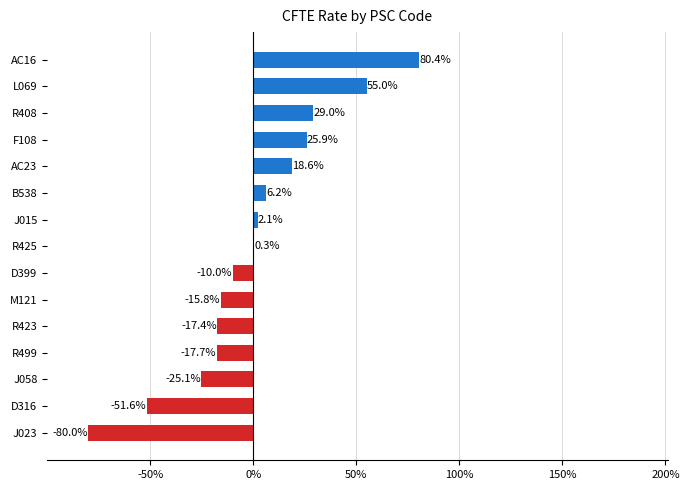

Where is the data nearest to the value 0?

R425